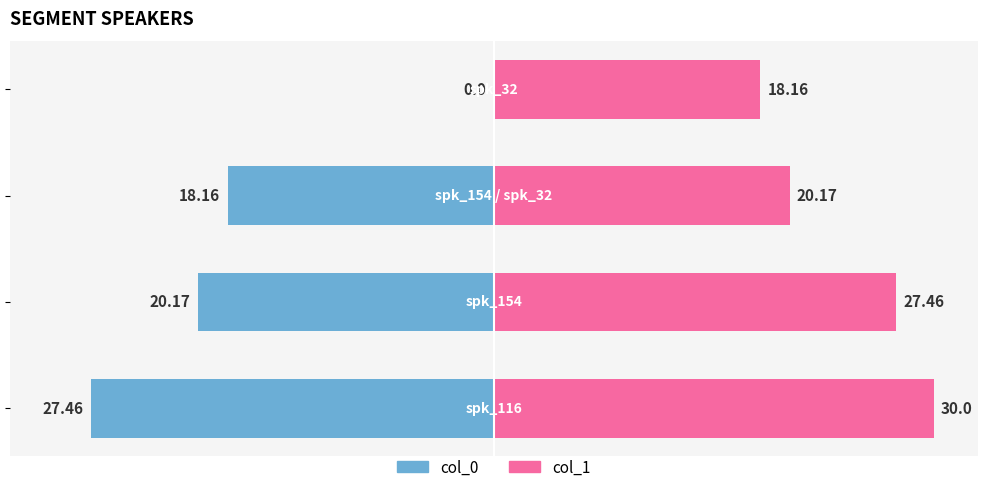

True or false: col_0 has a value of 11.4 at −30.

False